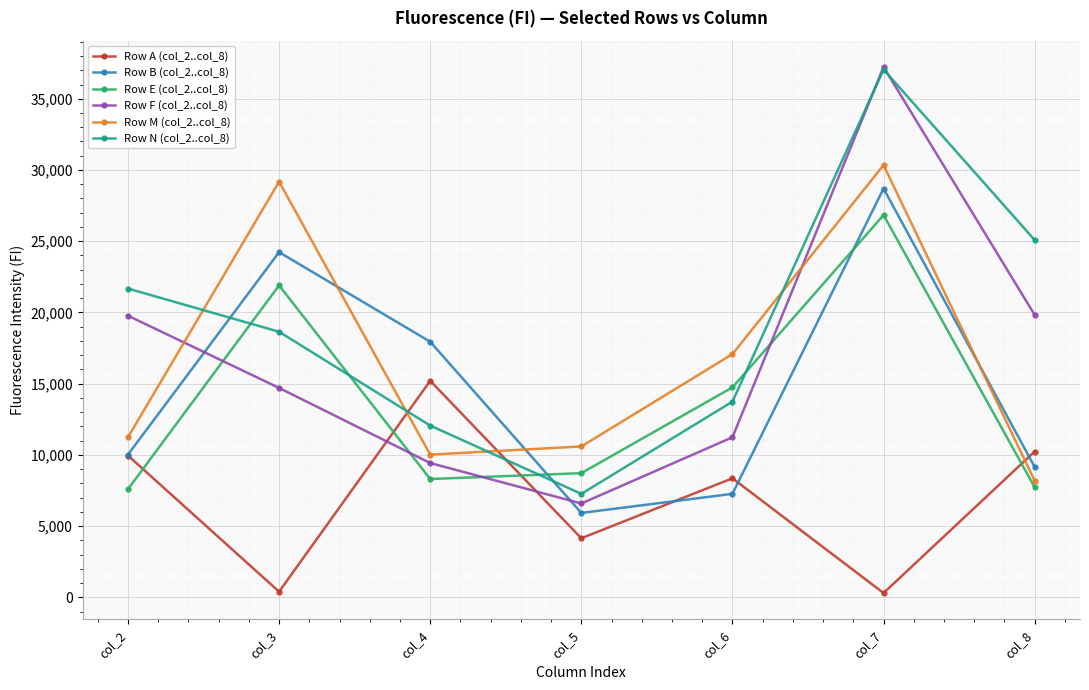

True or false: Row A (col_2..col_8) and Row N (col_2..col_8) intersect in this chart.

True